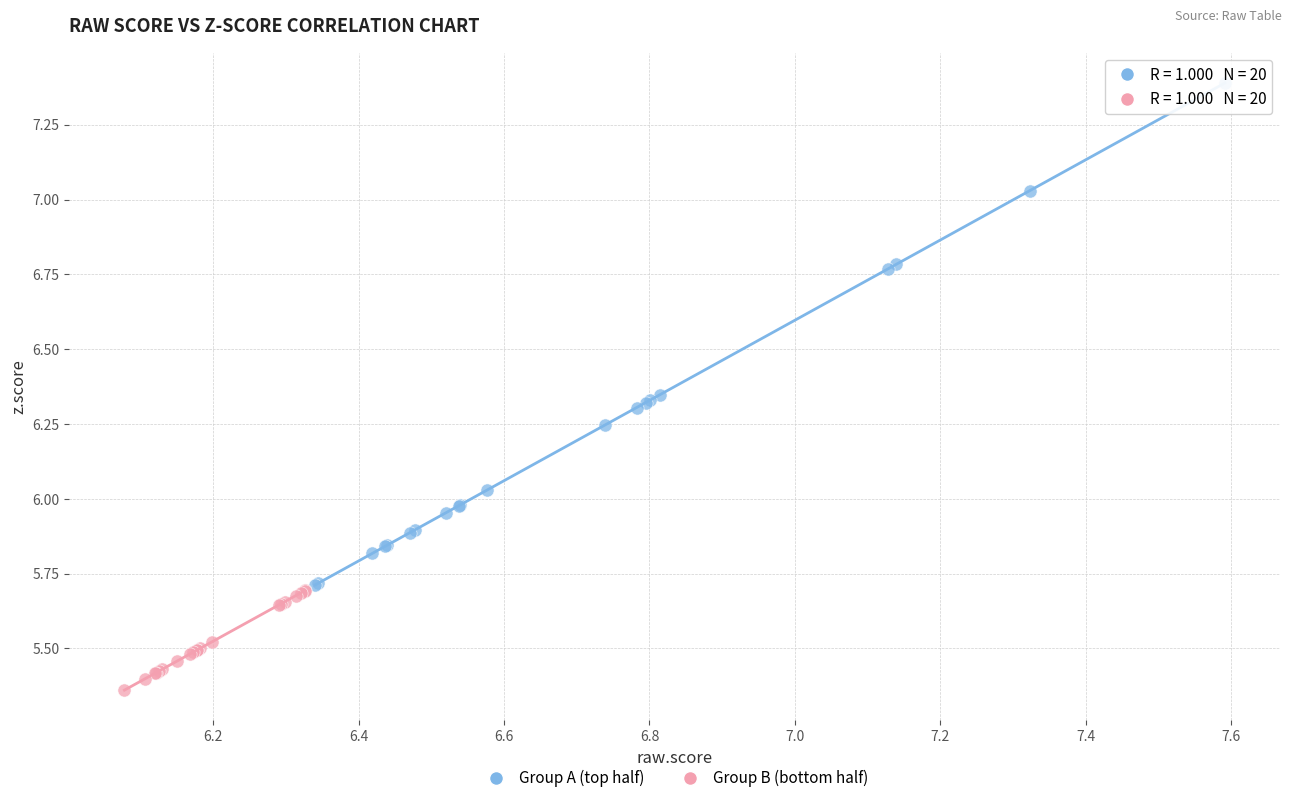

What are all the series names shown in the legend?

Group A (top half), Group B (bottom half)